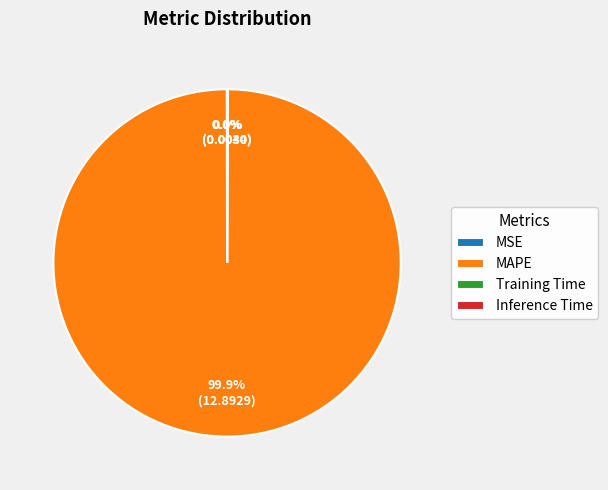

What is the largest slice in the pie chart?

MAPE